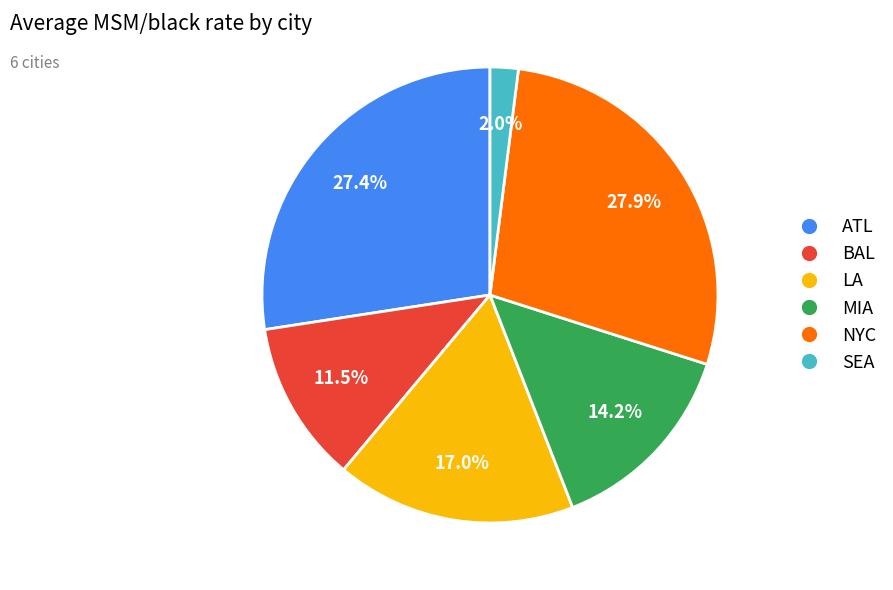

To the nearest percent, what portion does LA represent?

17%